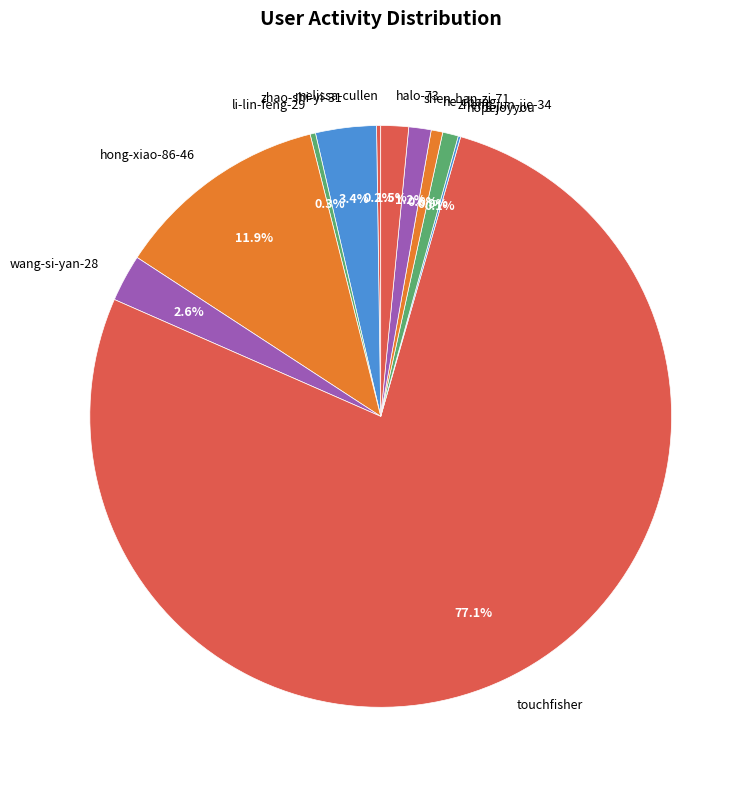

Which category accounts for the majority?

touchfisher